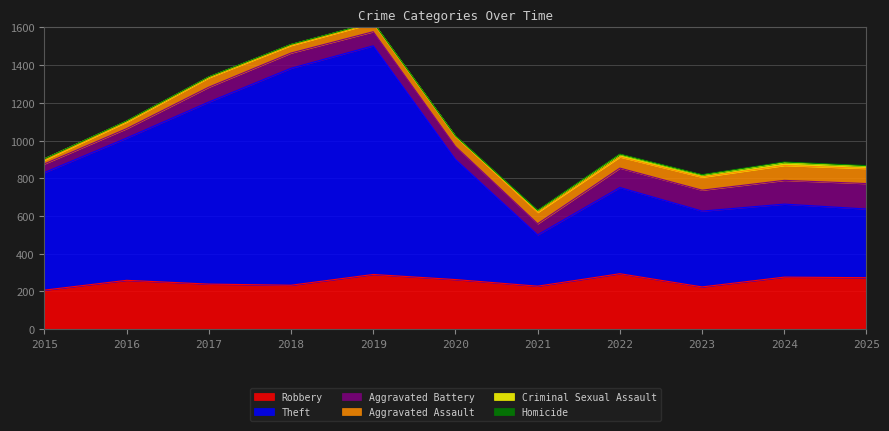

At which label is Criminal Sexual Assault closest to 7?

2015